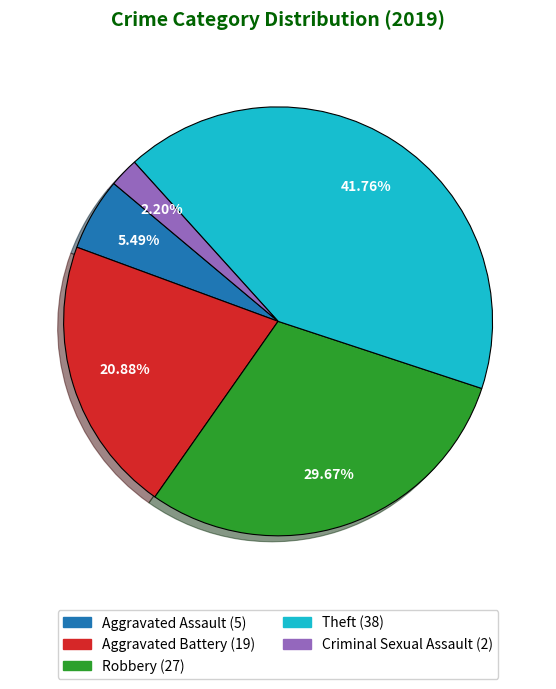

Does any single category account for the majority?

No